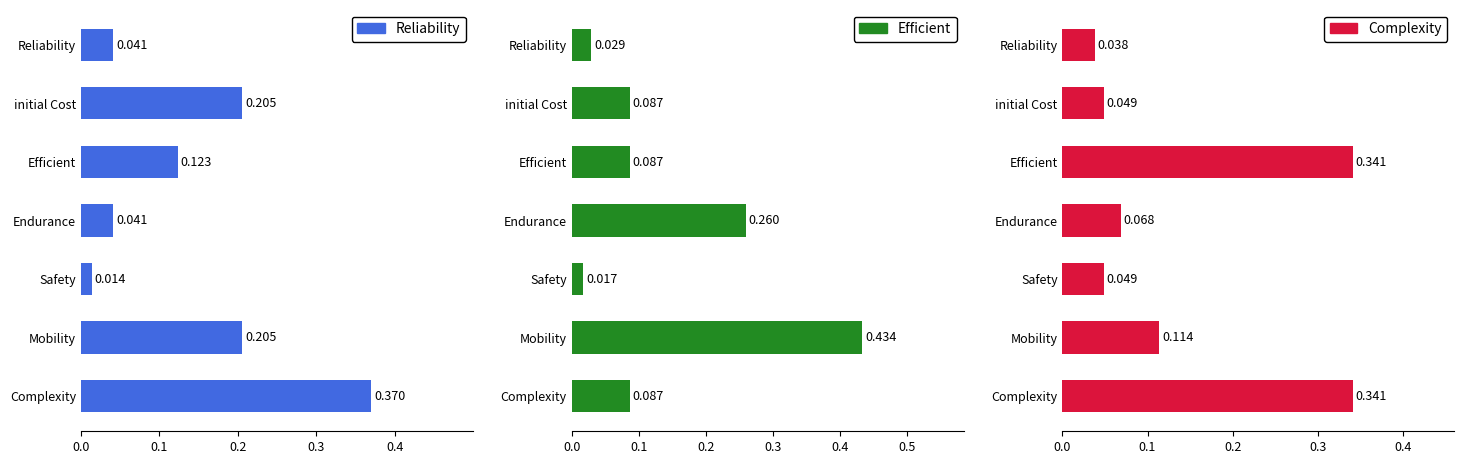

The value of Efficient at initial Cost is 0.1. True or false?

True